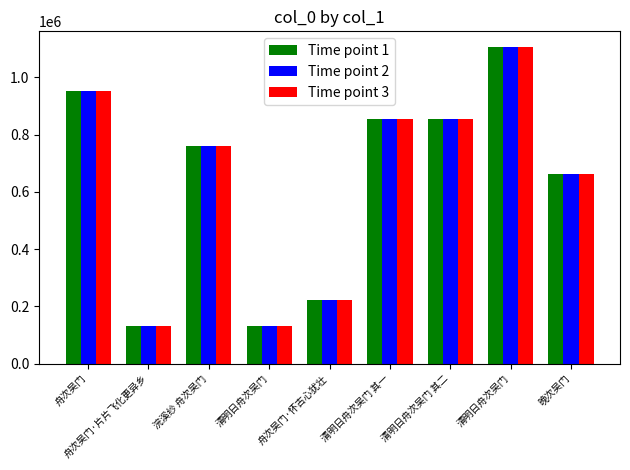

True or false: Time point 2 has a value of 74999 at 舟次吴门·片片飞化更异乡.

False